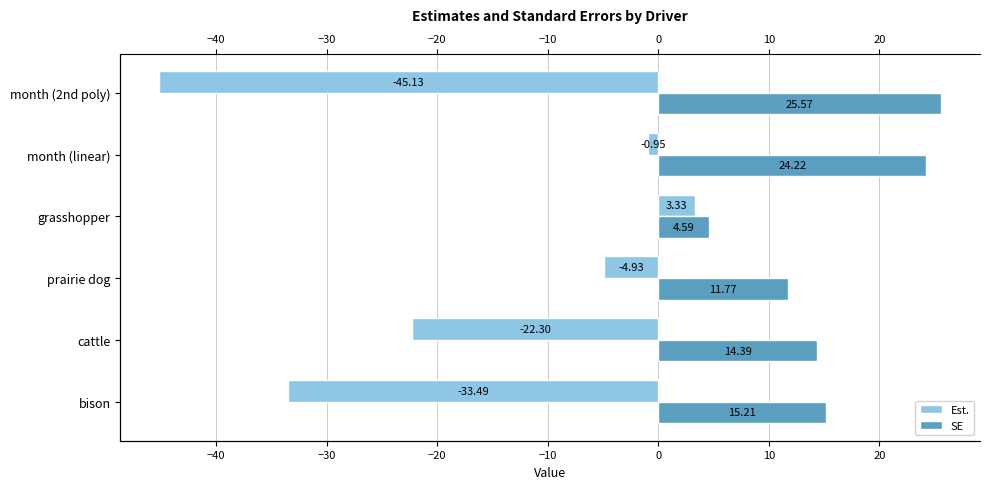

Reading left to right, extract all data points from this chart.

Est.: -33.5	-22.3	-4.9	3.3	-1.0	-45.1
SE: 15.2	14.4	11.8	4.6	24.2	25.6